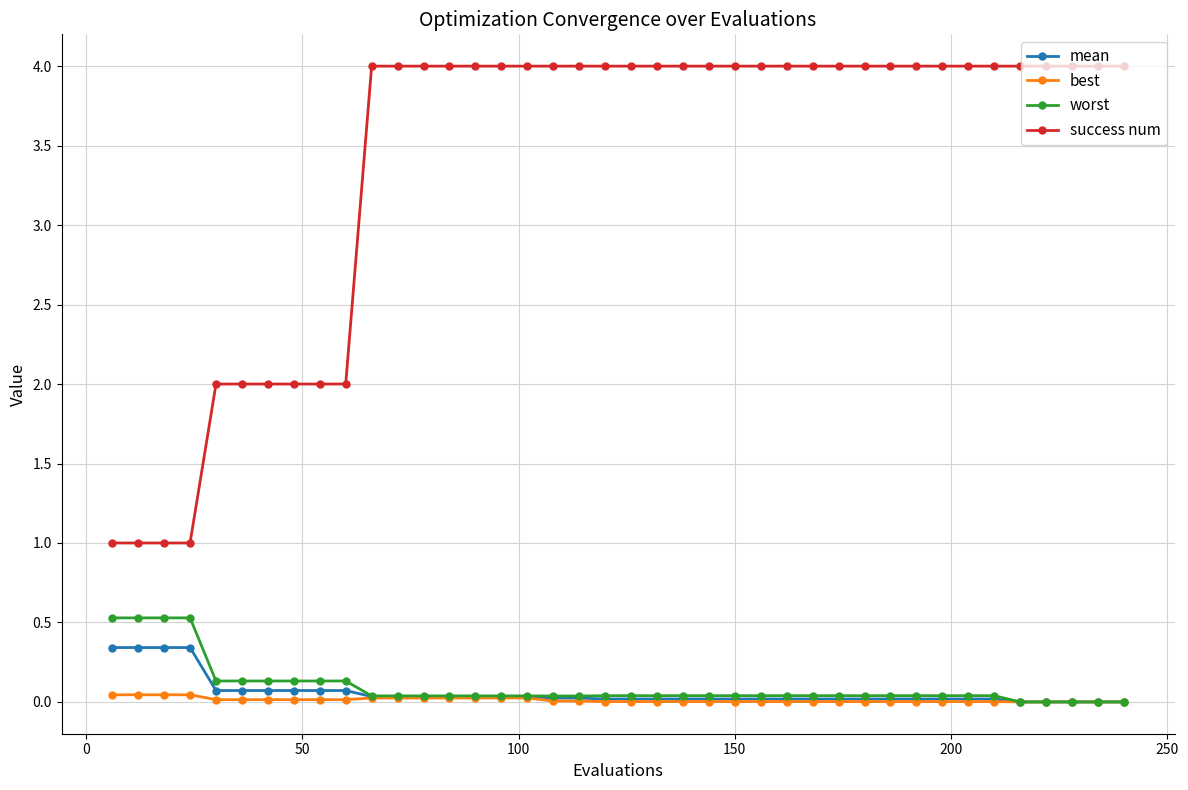

Rank the series by their maximum value, from highest to lowest.

success num, worst, mean, best